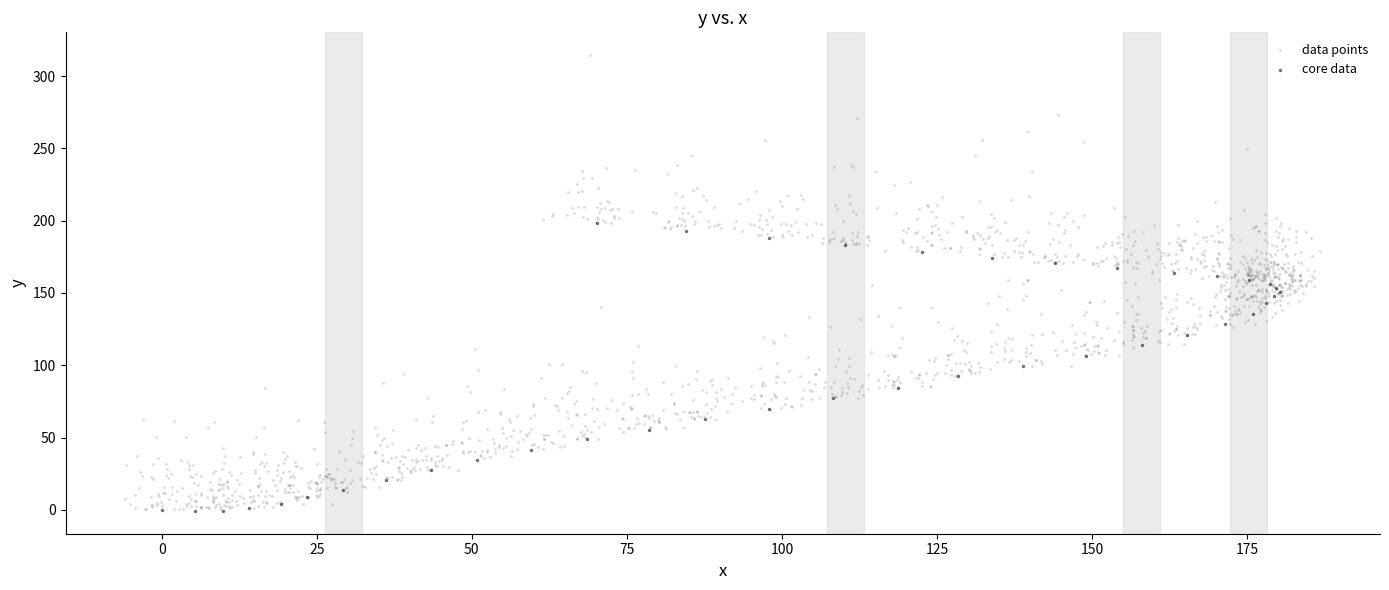

Which series reaches the maximum Y coordinate?

data points